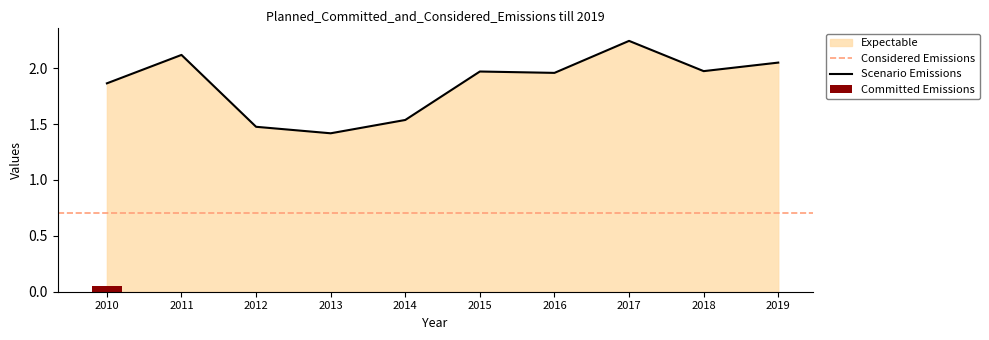

Reading left to right, extract all data points from this chart.

1.9	2.1	1.5	1.4	1.5	2.0	2.0	2.2	2.0	2.1